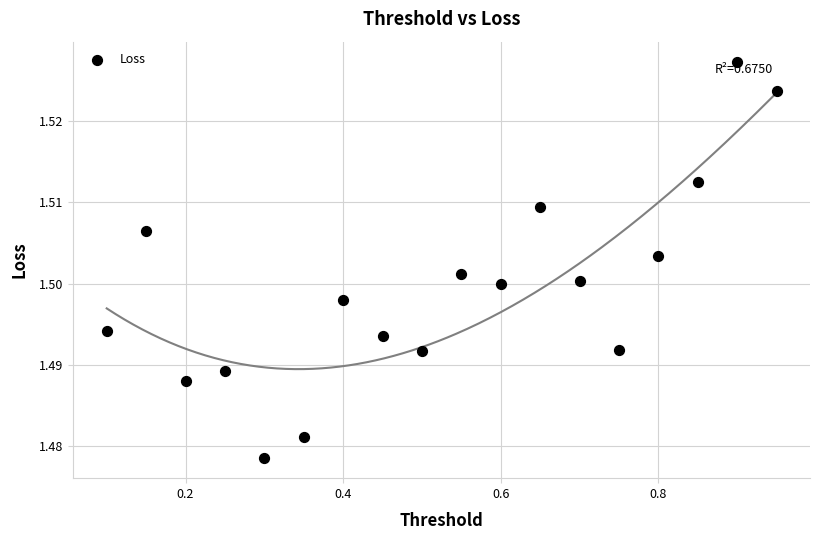

What is the range of X values (max minus min)?

0.8